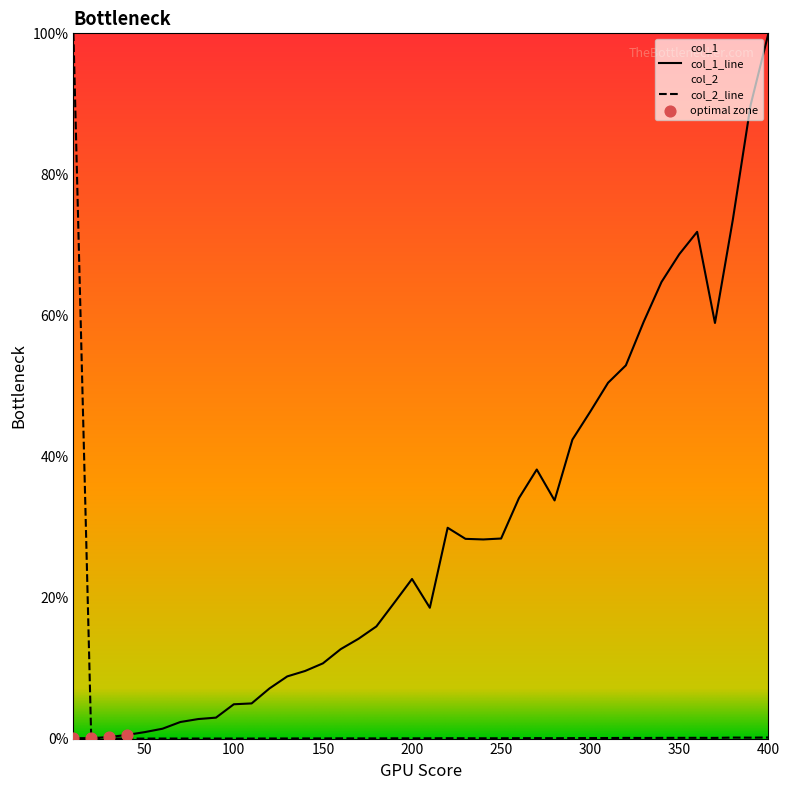

What is the maximum value for col_1_line?

100.0